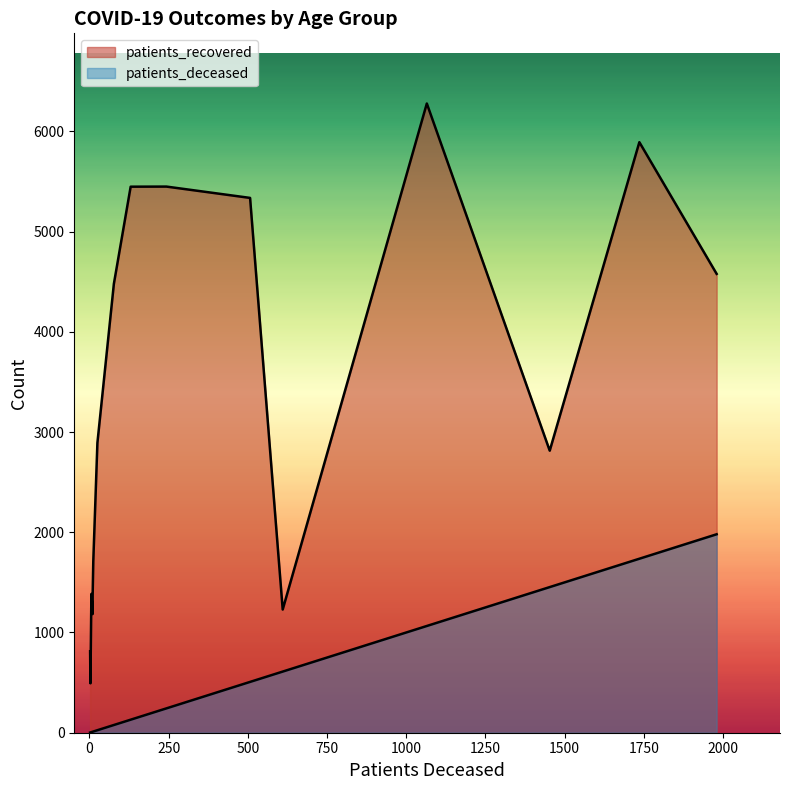

True or false: patients_recovered and patients_deceased intersect in this chart.

False